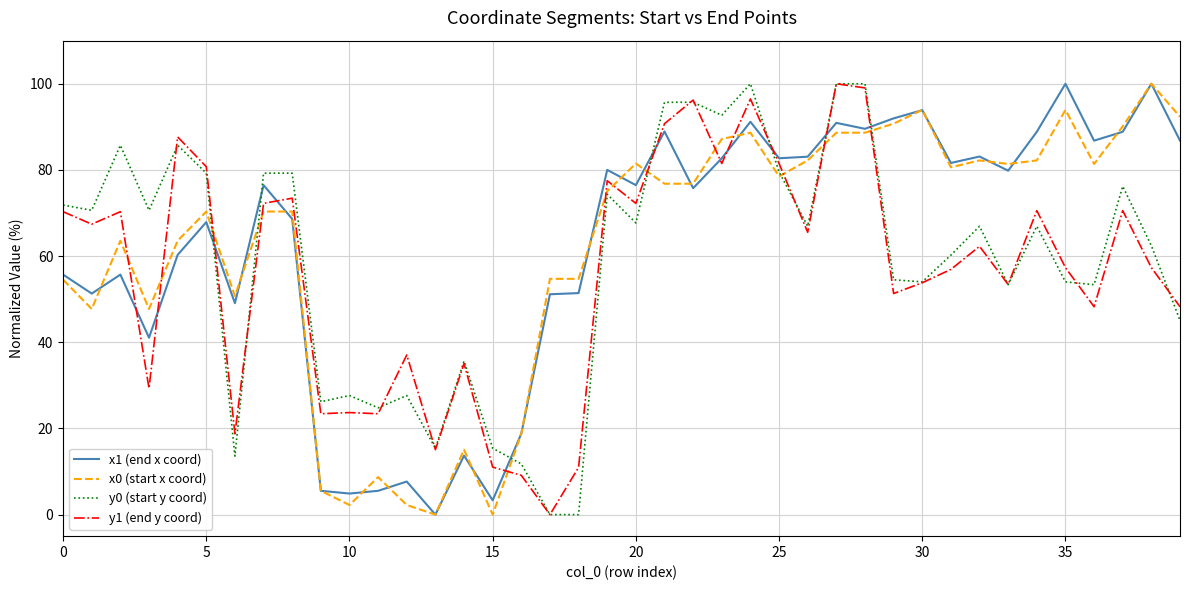

What is the difference between the second highest and minimum values in the y1 (end y coord) series?

99.0